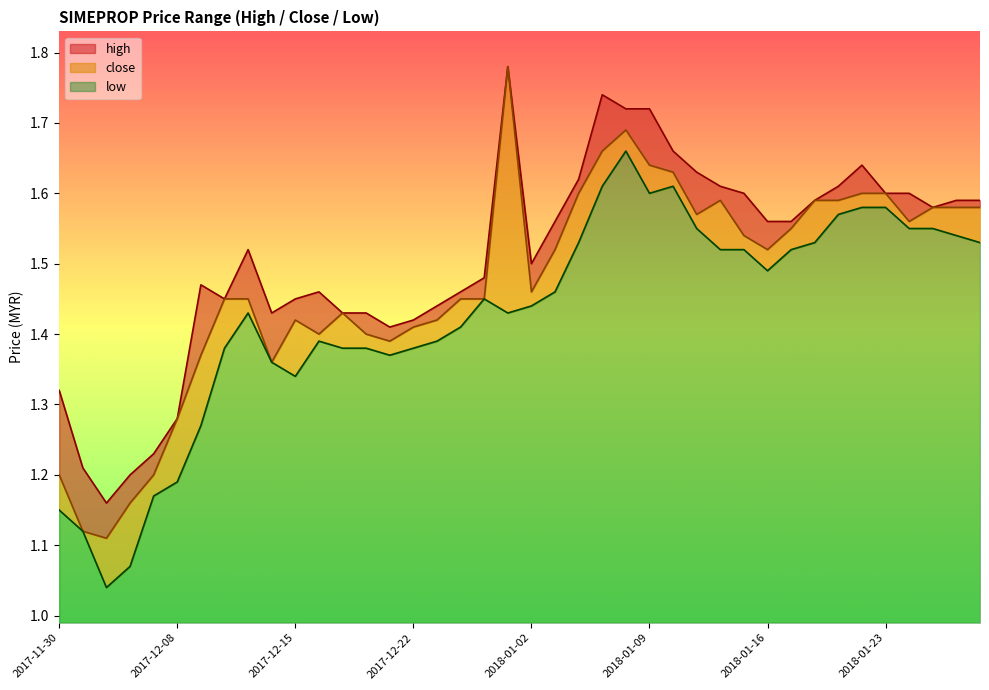

Which label corresponds to the largest value in the chart?

2017-12-29